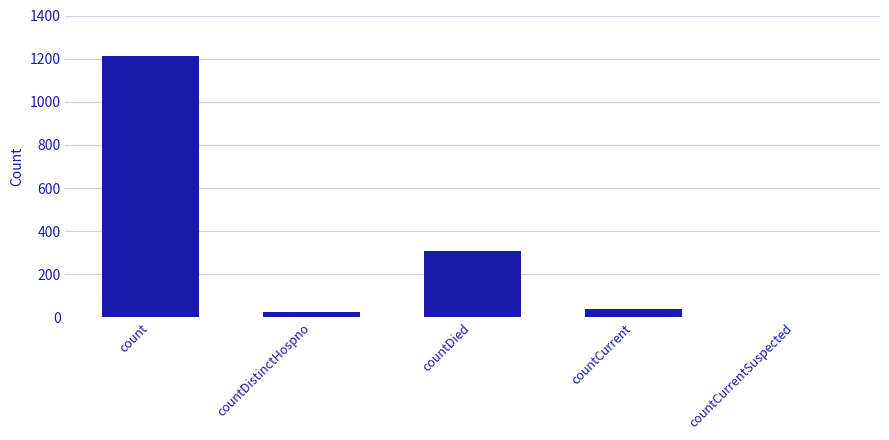

What is the average value?

317